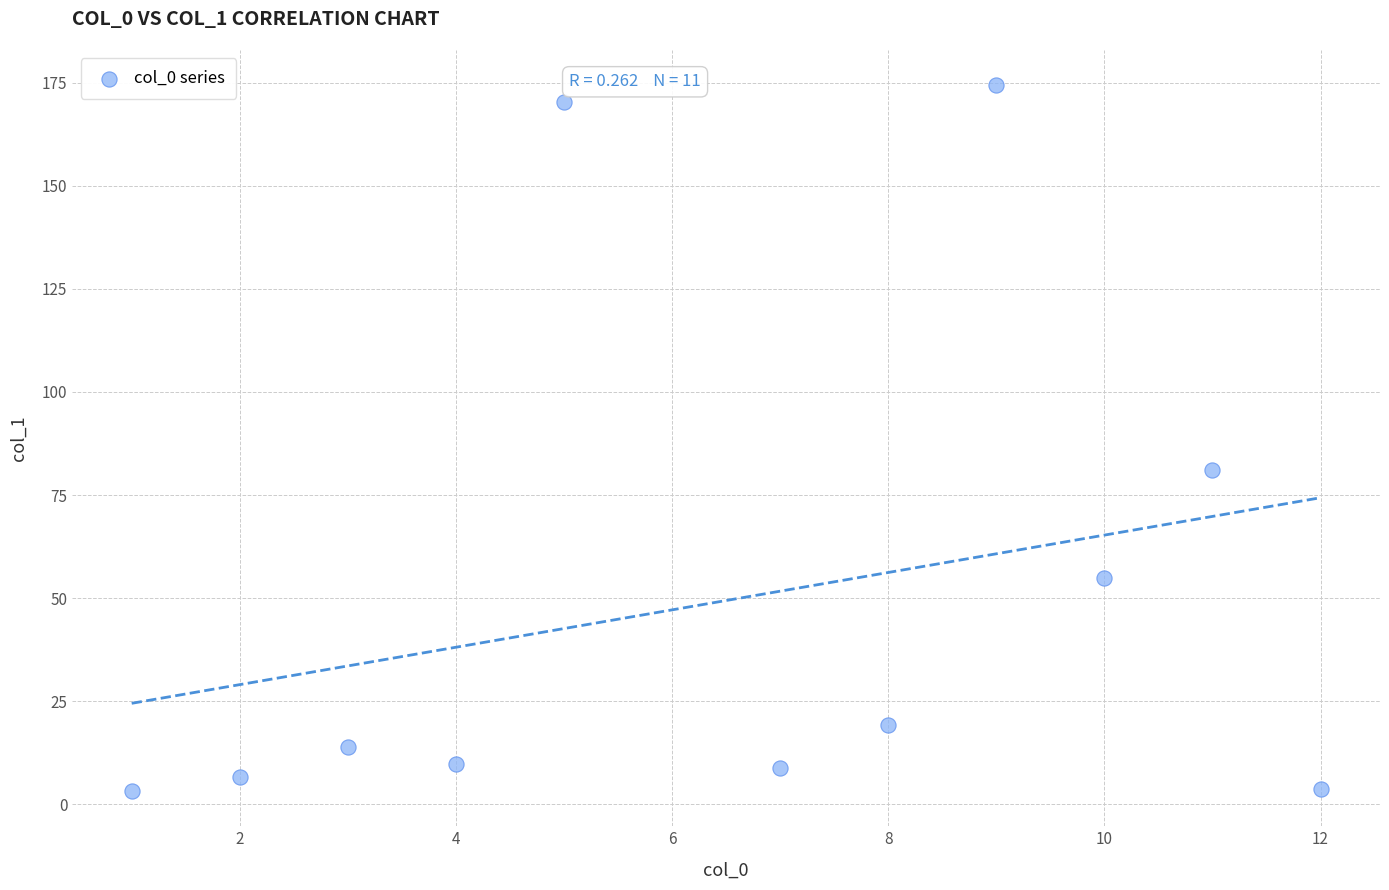

What Y value in the scatter plot is closest to 88?

81.1